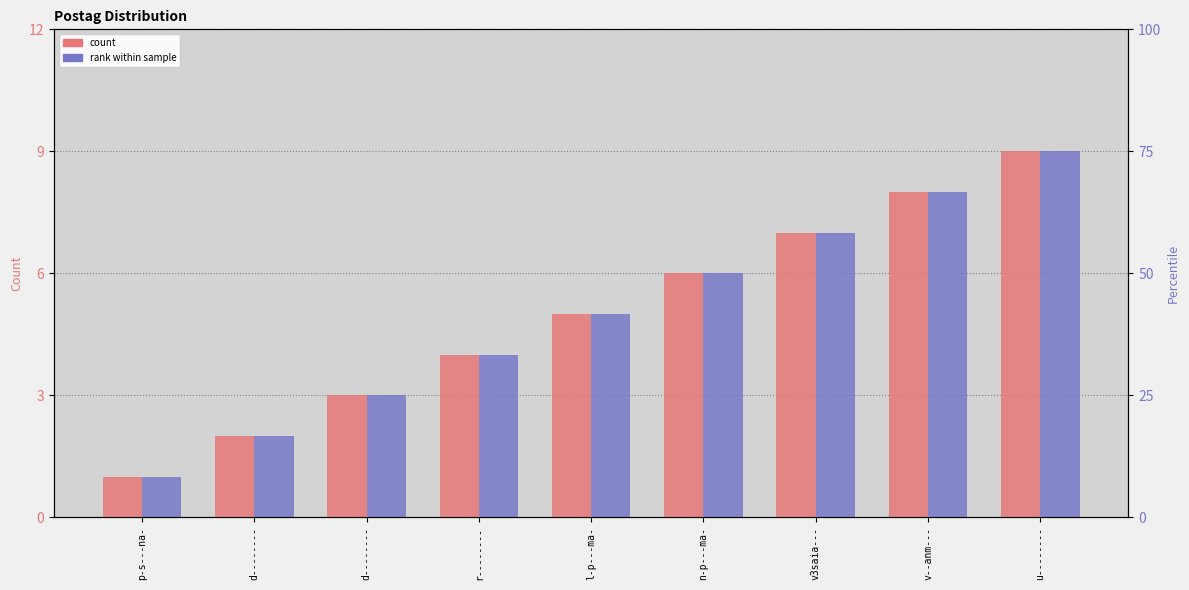

Rank the series by their maximum value, from highest to lowest.

count, percentile rank within the sample